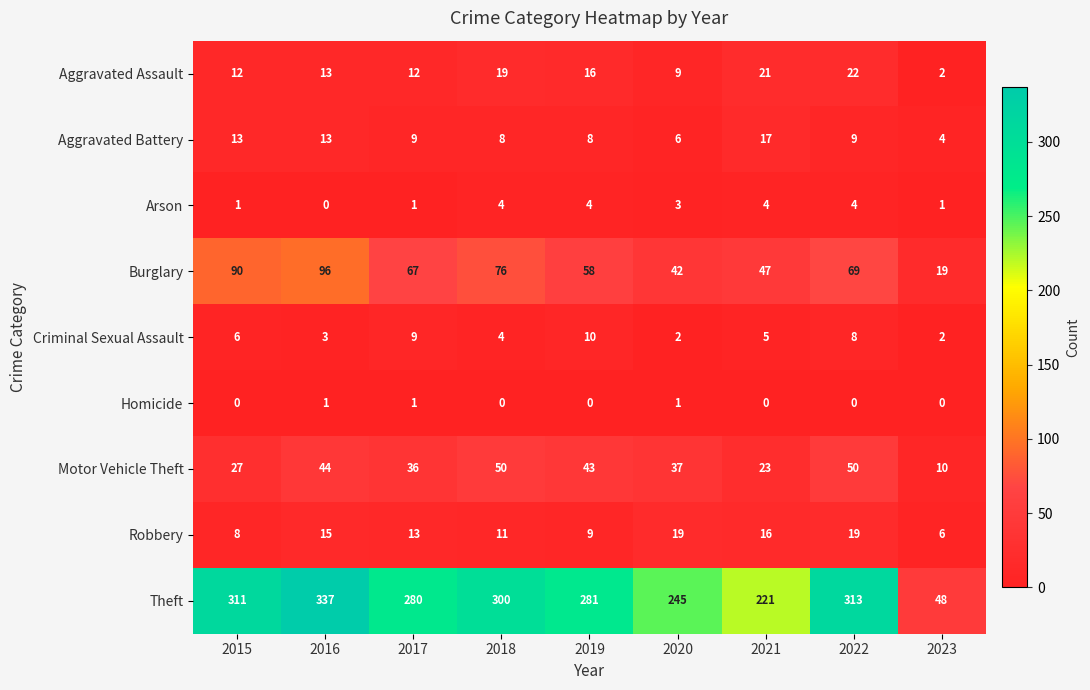

Which label corresponds to the largest value in the chart?

2016